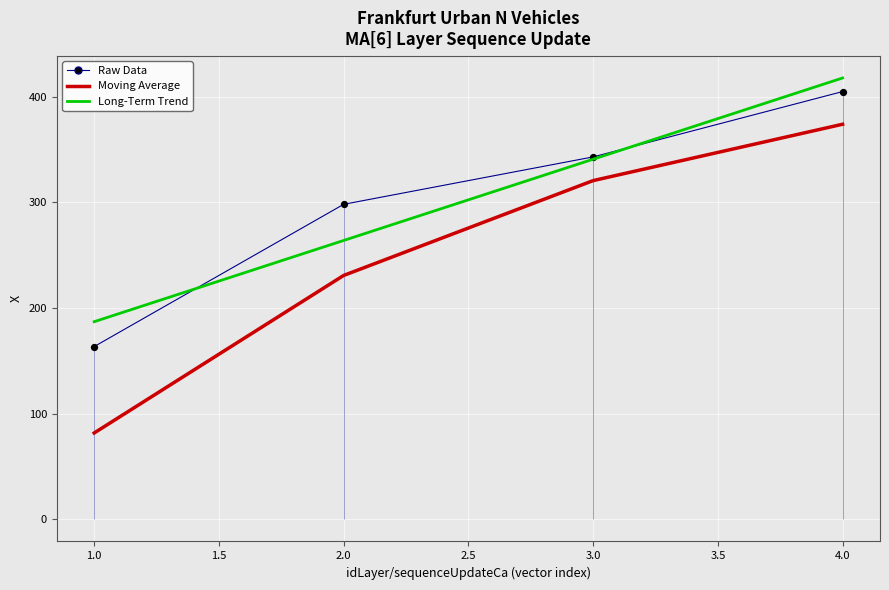

At how many categories does at least one series exceed 205?

3